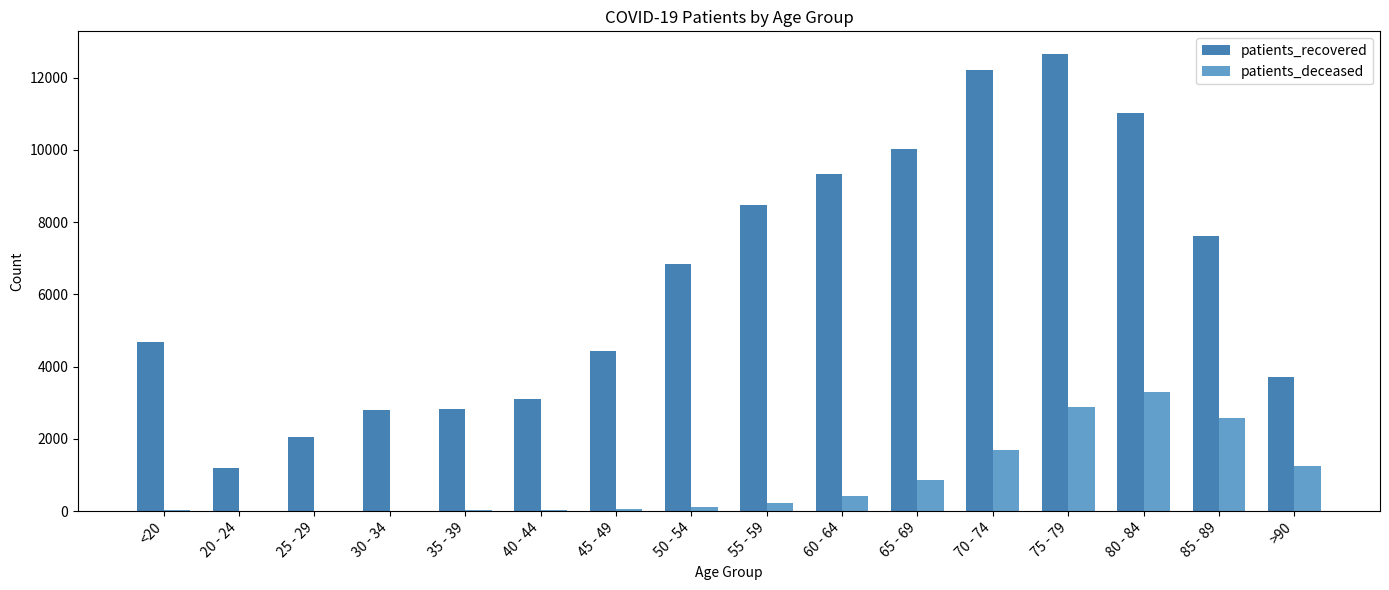

At which category is the sum across all series the highest?

75 - 79